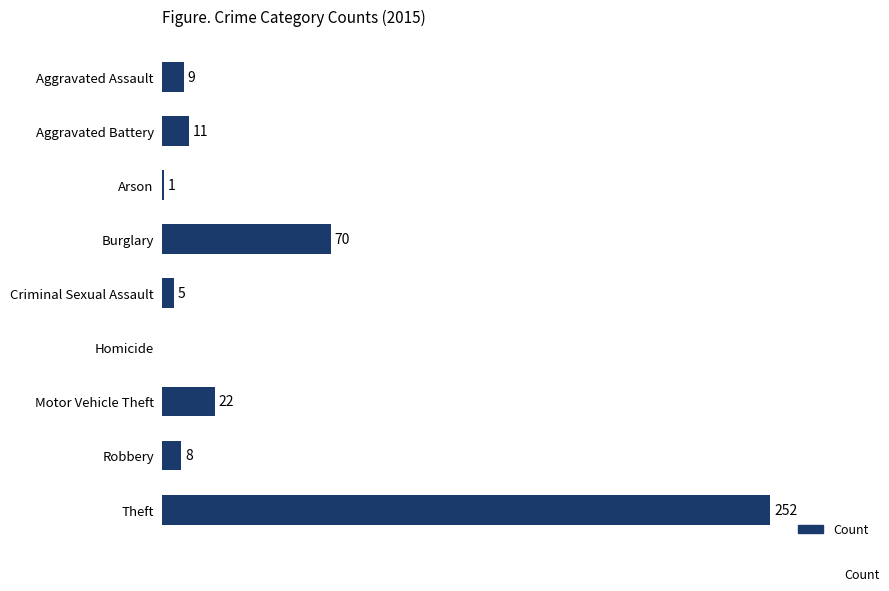

At which label is the value closest to 126?

Burglary